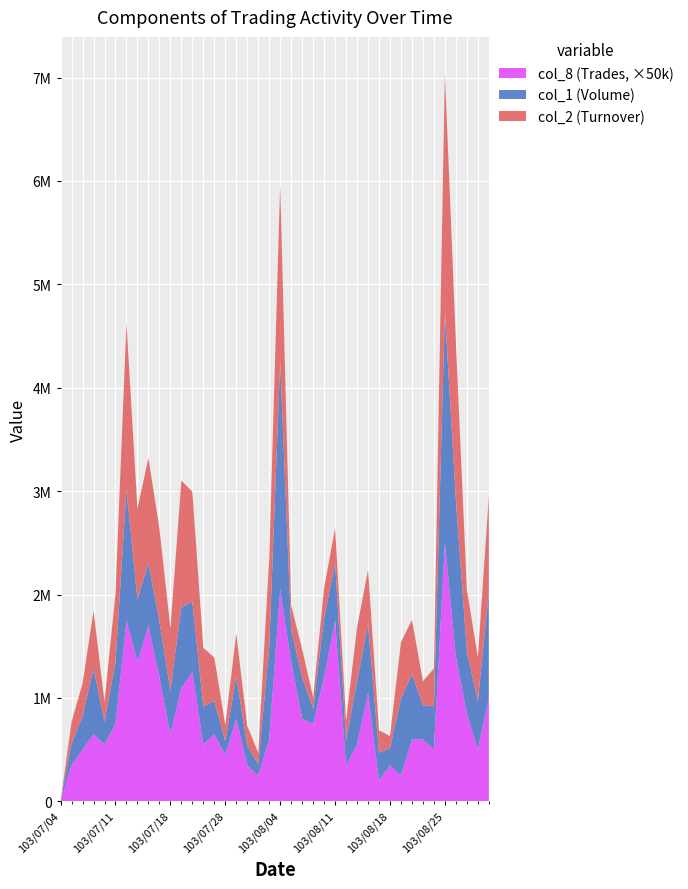

Reading right to left, what are all the values shown in this chart?

col_1 (Volume): 1019000	468000	602000	1521000	2228000	419000	330000	631000	744000	164000	273000	661000	608000	239000	555000	576000	151000	401000	310000	2200000	887000	108000	189000	408000	131000	321000	367000	683000	779000	426000	542000	603000	604000	1261000	597000	220000	639000	323000	210000	0
col_2 (Turnover): 928750	425170	596310	1522160	2313480	366770	232950	524380	545620	117680	214350	528370	524350	191600	338100	288250	104840	271710	235900	1718390	856530	112140	192670	413620	158410	420140	568620	1062180	1223660	597870	896820	1018000	877730	1614440	660390	193200	553260	317250	208900	0
col_8 (Trades): 20	10	17	28	50	10	12	12	5	7	4	21	11	7	35	24	15	16	27	41	12	5	7	16	9	13	11	25	22	13	24	34	27	35	15	11	13	10	7	0